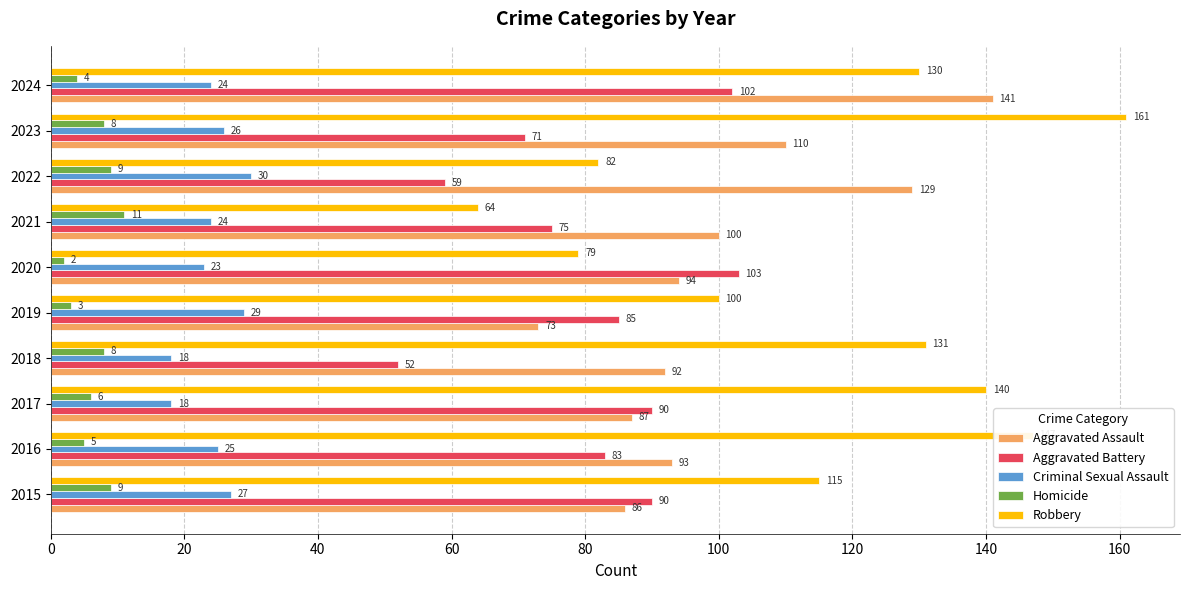

List the labels in order of Robbery value, smallest first.

2021, 2020, 2022, 2019, 2015, 2024, 2018, 2017, 2016, 2023